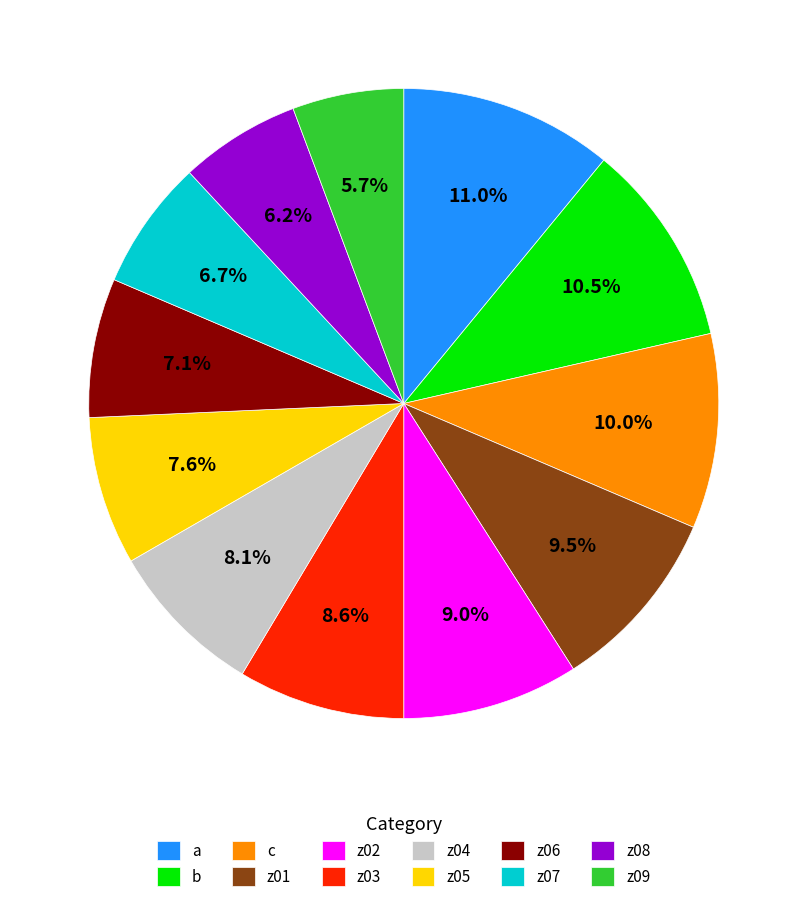

Between z03 and z06, which is larger?

z03